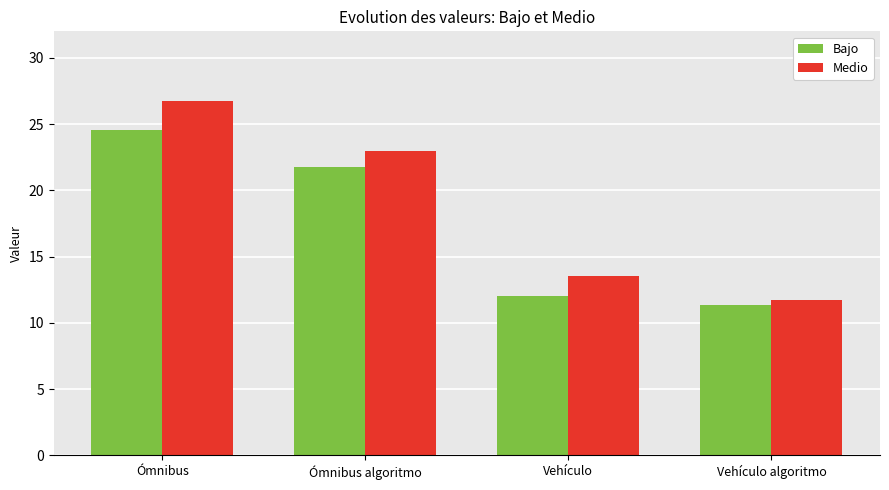

What is the smallest value displayed?

11.4